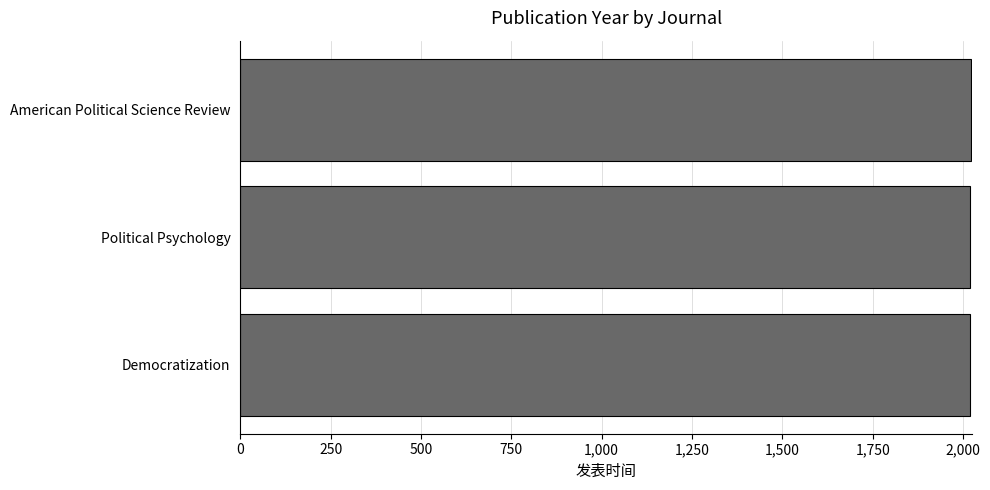

What is the sum of all values?

6062